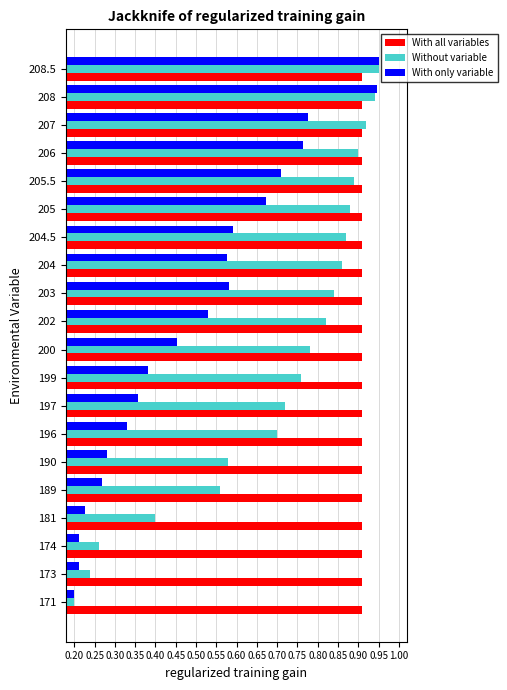

Between 189 and 204.5, which series saw the biggest shift?

With only variable